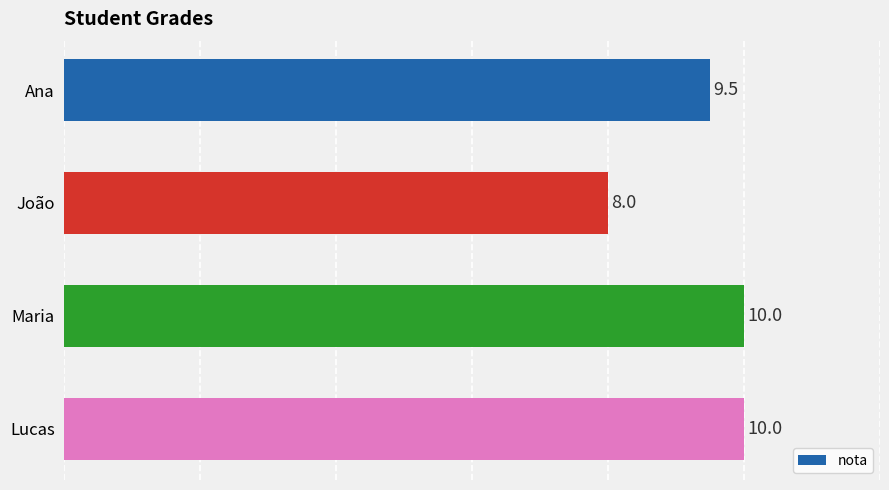

True or false: the data shows 14.7 at Maria.

False